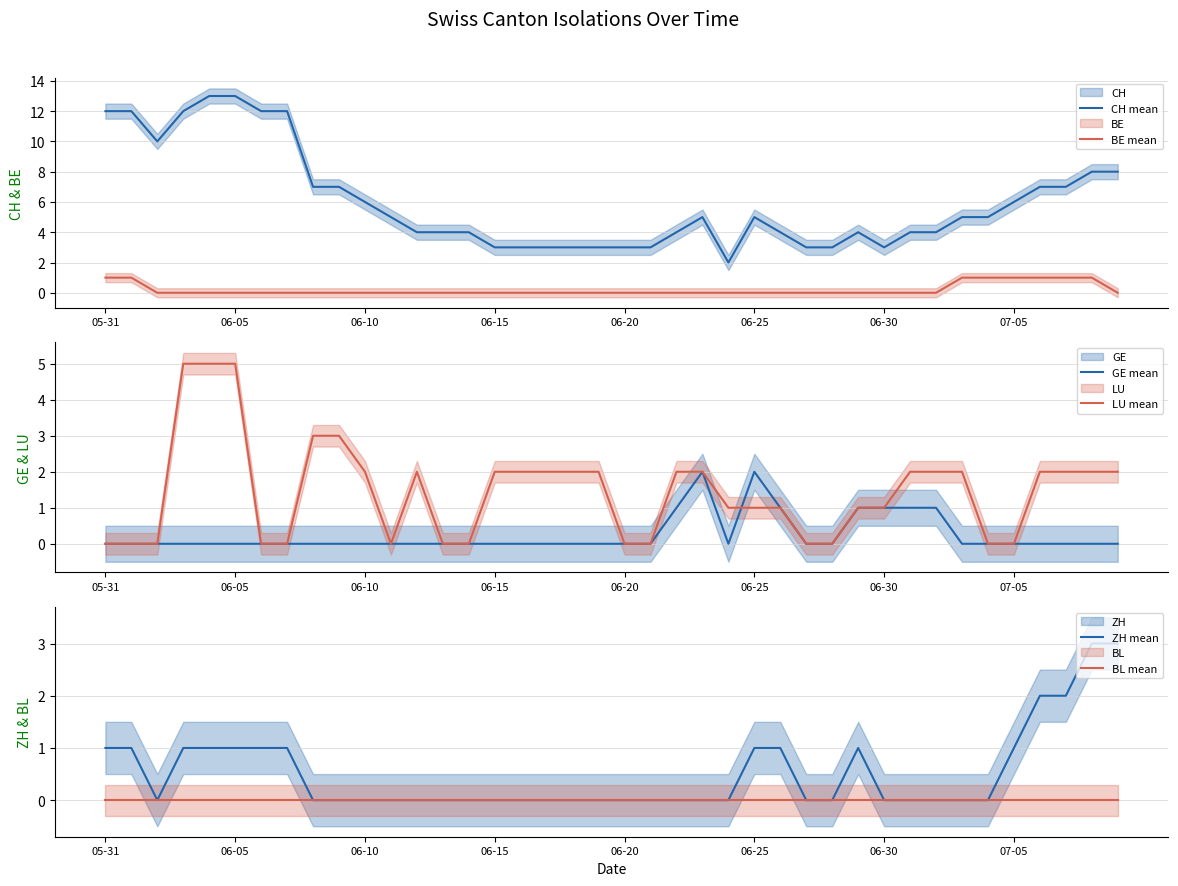

What is the maximum value shown in the chart?

13